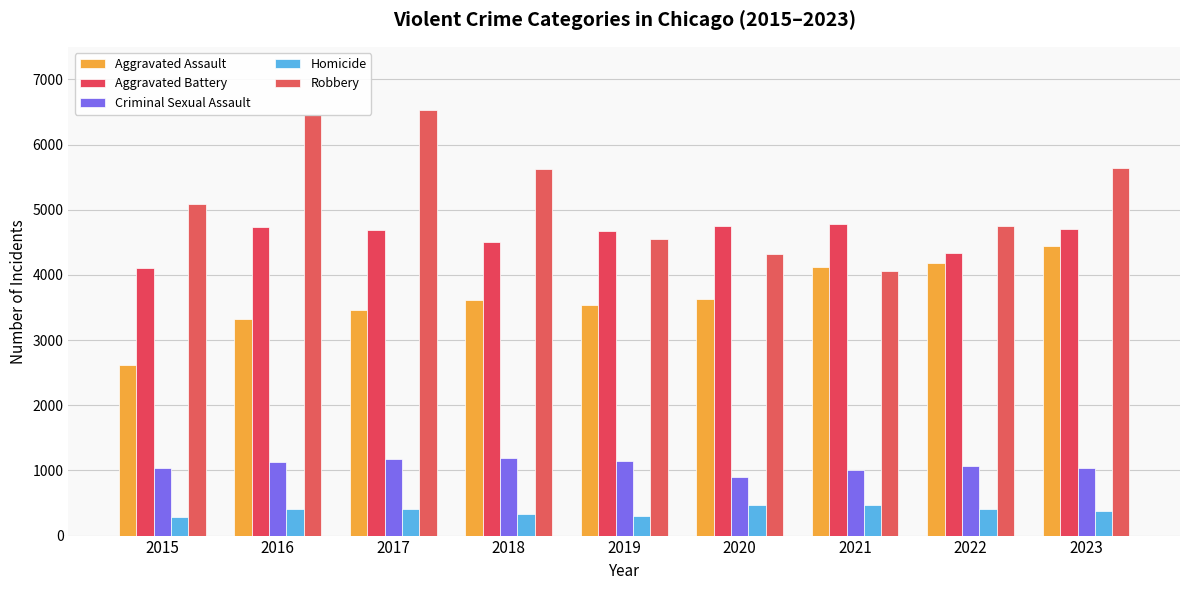

The value of Criminal Sexual Assault at 2019 is 581. True or false?

False